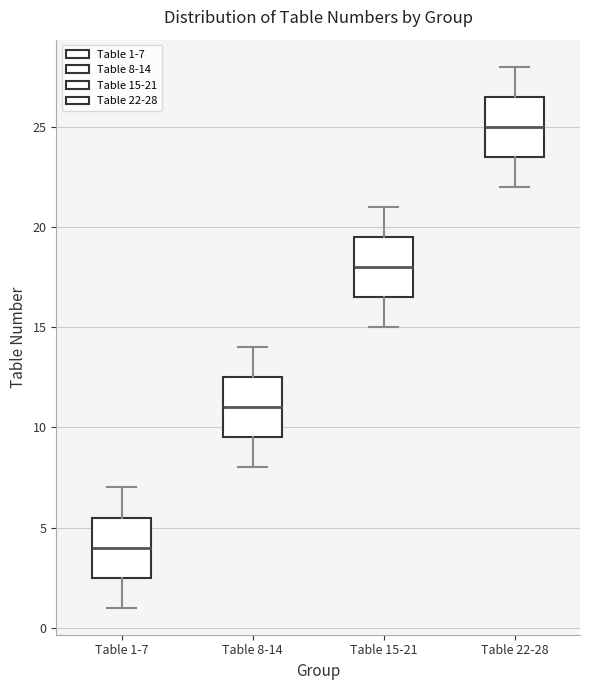

Reading left to right, transcribe this box plot: for each box, give where its median line is, the range the box spans, and where its two whiskers end, as read against the y-axis. The values are not printed on the chart, so give them approximately, as read against the axis.

Table 1-7: median 4.0, box 2.5 to 5.5, whiskers 1.0 to 7.0
Table 8-14: median 11.0, box 9.5 to 12.5, whiskers 8.0 to 14.0
Table 15-21: median 18.0, box 16.5 to 19.5, whiskers 15.0 to 21.0
Table 22-28: median 25.0, box 23.5 to 26.5, whiskers 22.0 to 28.0